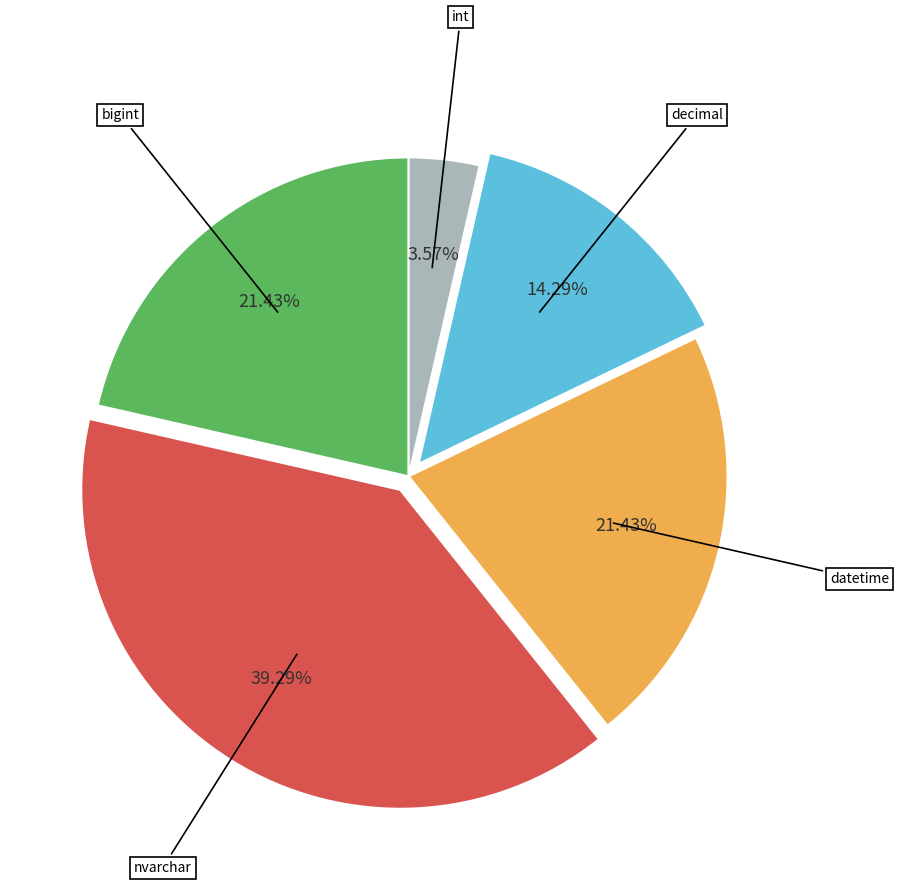

How many slices are in this pie chart?

5